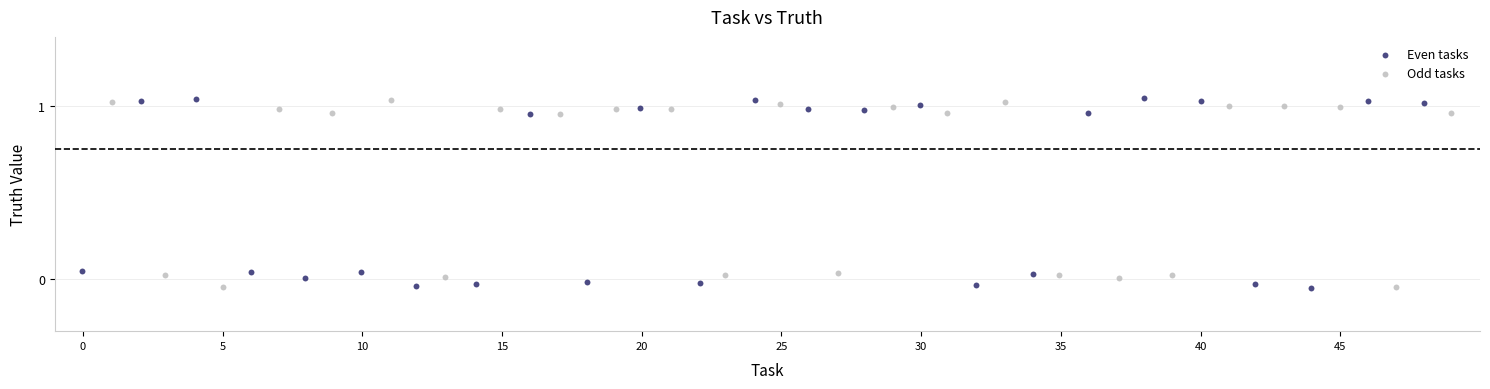

What are all the series names shown in the legend?

Even tasks, Odd tasks